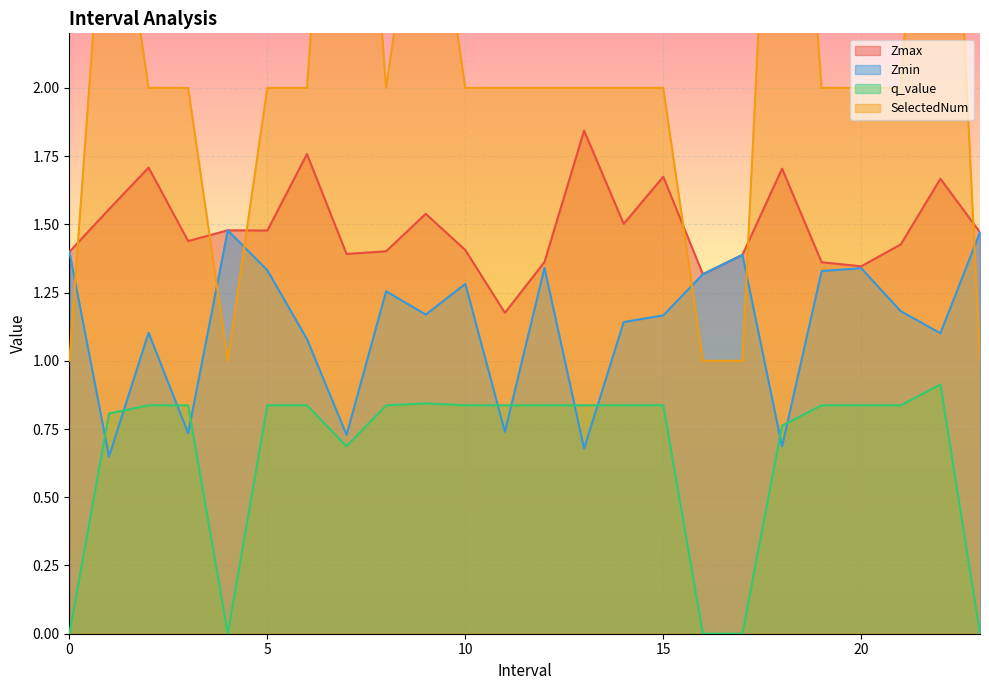

Reading left to right, list all the values displayed in this chart.

Zmax: 0=1.4	1=1.6	2=1.7	3=1.4	4=1.5	5=1.5	6=1.8	7=1.4	8=1.4	9=1.5	10=1.4	11=1.2	12=1.4	13=1.8	14=1.5	15=1.7	16=1.3	17=1.4	18=1.7	19=1.4	20=1.3	21=1.4	22=1.7	23=1.5
Zmin: 0=1.4	1=0.6	2=1.1	3=0.7	4=1.5	5=1.3	6=1.1	7=0.7	8=1.3	9=1.2	10=1.3	11=0.7	12=1.3	13=0.7	14=1.1	15=1.2	16=1.3	17=1.4	18=0.7	19=1.3	20=1.3	21=1.2	22=1.1	23=1.5
q_value: 0=-0.0	1=0.8	2=0.8	3=0.8	4=-0.0	5=0.8	6=0.8	7=0.7	8=0.8	9=0.8	10=0.8	11=0.8	12=0.8	13=0.8	14=0.8	15=0.8	16=-0.0	17=-0.0	18=0.8	19=0.8	20=0.8	21=0.8	22=0.9	23=-0.0
SelectedNum: 0=1.0	1=3.0	2=2.0	3=2.0	4=1.0	5=2.0	6=2.0	7=4.0	8=2.0	9=3.0	10=2.0	11=2.0	12=2.0	13=2.0	14=2.0	15=2.0	16=1.0	17=1.0	18=4.0	19=2.0	20=2.0	21=2.0	22=4.0	23=1.0